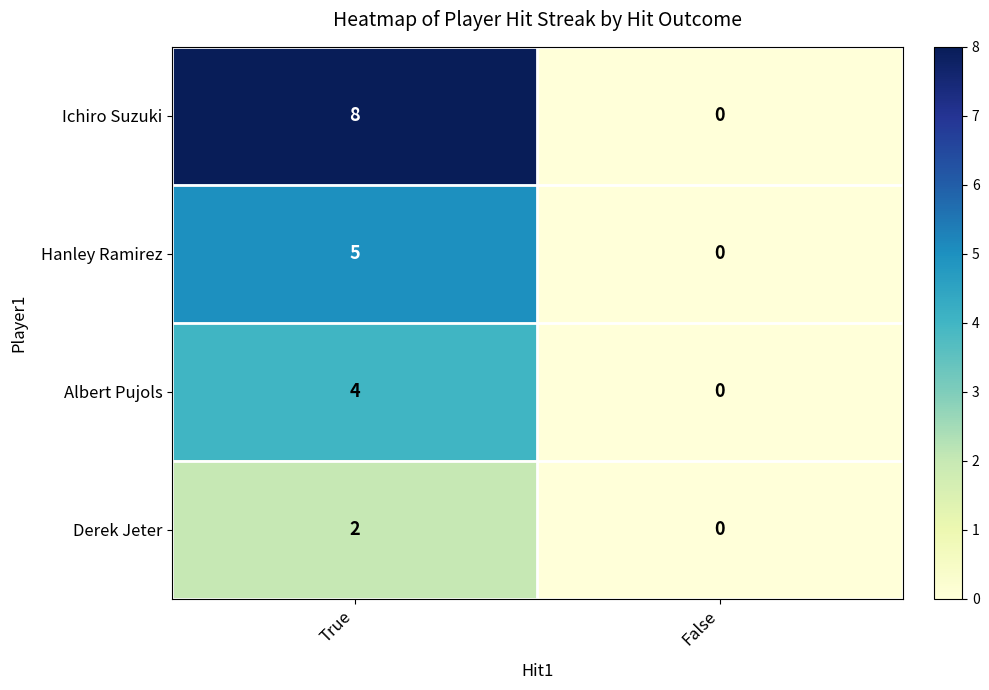

Between True and False, which series saw the biggest shift?

Ichiro Suzuki